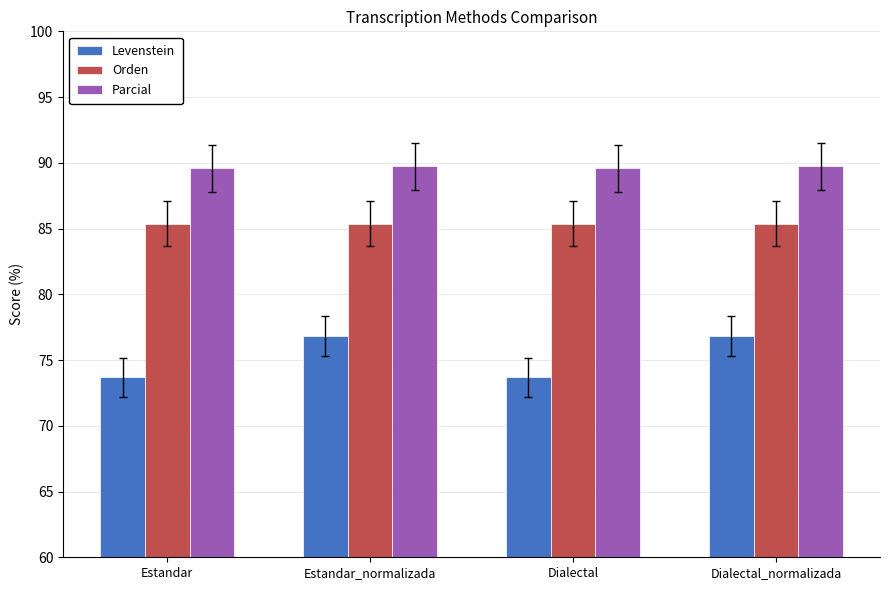

Is the value of Levenstein at Dialectal_normalizada greater than the value of Parcial at Dialectal_normalizada?

No